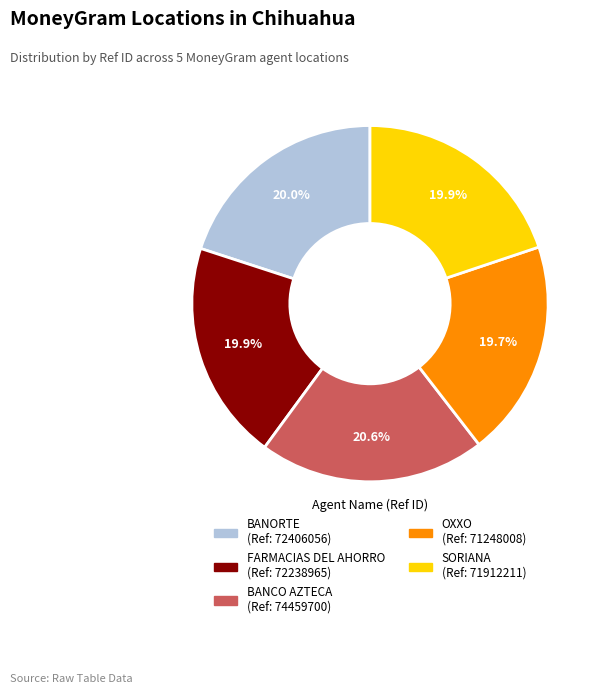

Is there a majority slice in this chart?

No